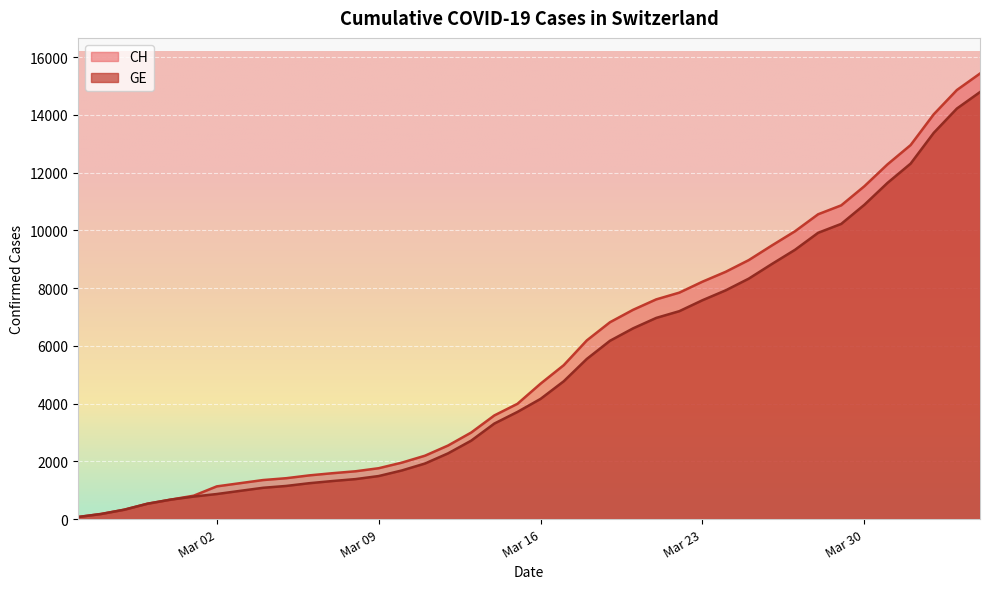

What is the difference between the GE values at 2020-03-14 and 2020-03-21?

3659